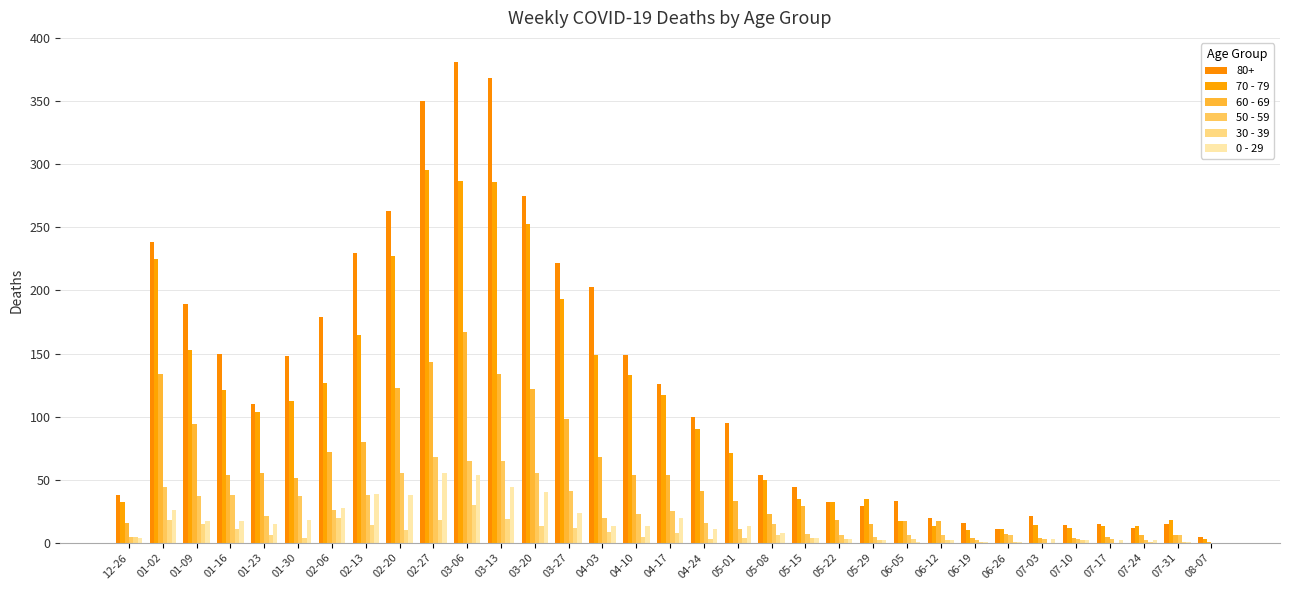

Where is 70 - 79 nearest to the value 149?

04-03